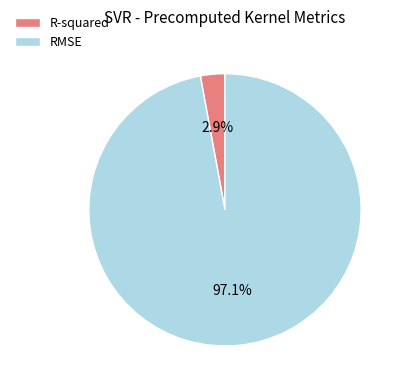

Count the number of slices in the pie.

2